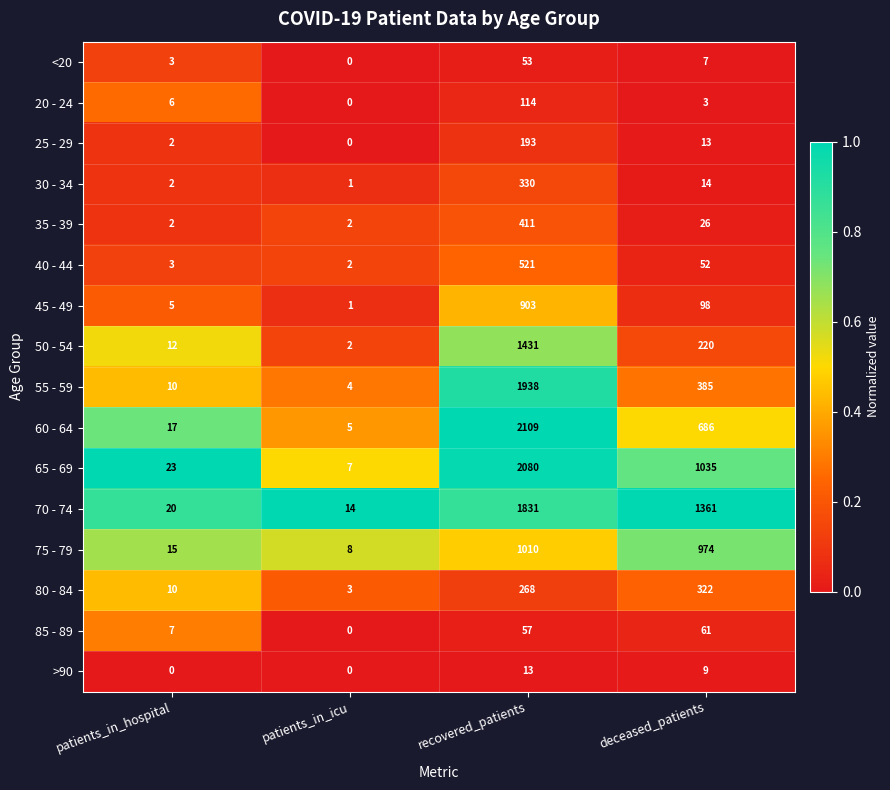

Rank the series at deceased_patients from highest to lowest value.

70 - 74, 65 - 69, 75 - 79, 60 - 64, 55 - 59, 80 - 84, 50 - 54, 45 - 49, 85 - 89, 40 - 44, 35 - 39, 30 - 34, 25 - 29, >90, <20, 20 - 24